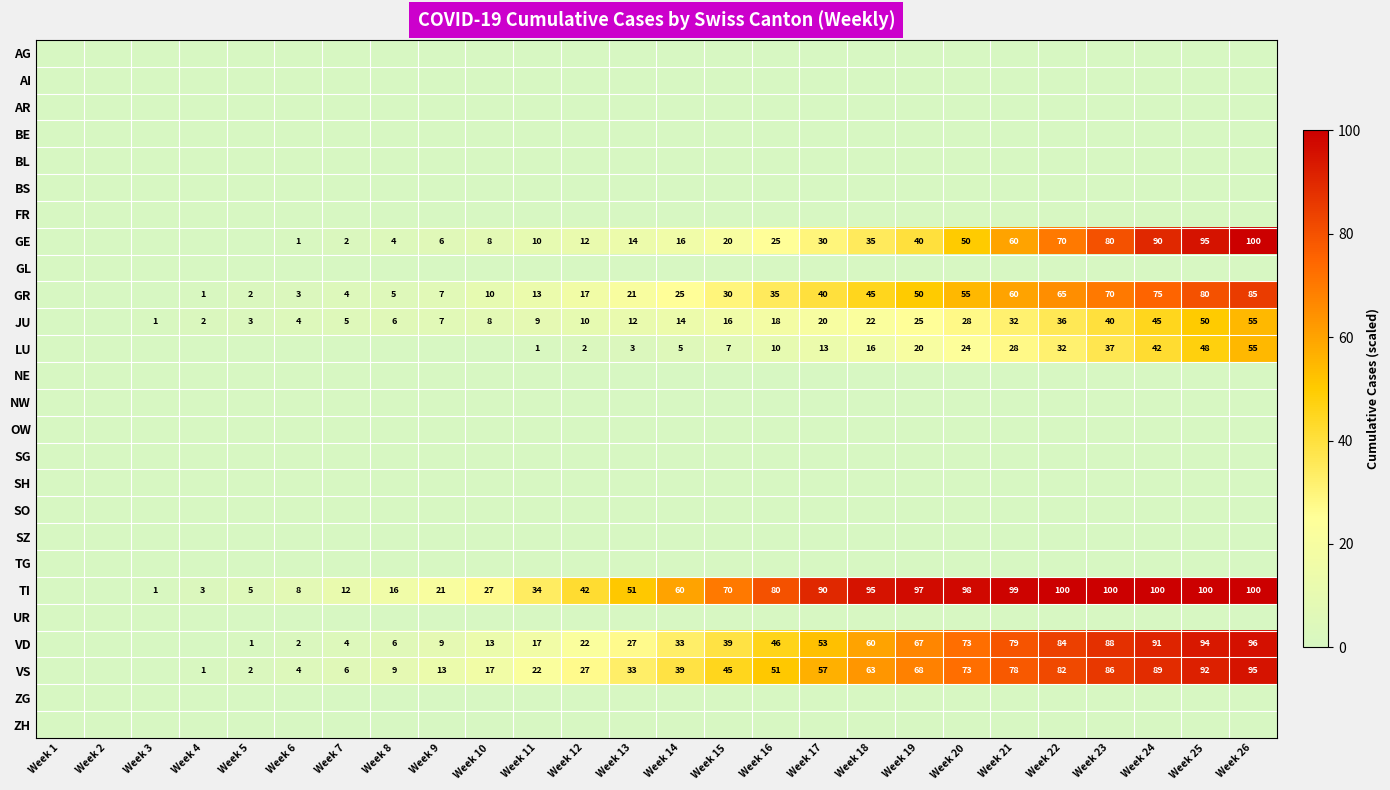

What is the spread (max minus min) of values at Week 14?

60